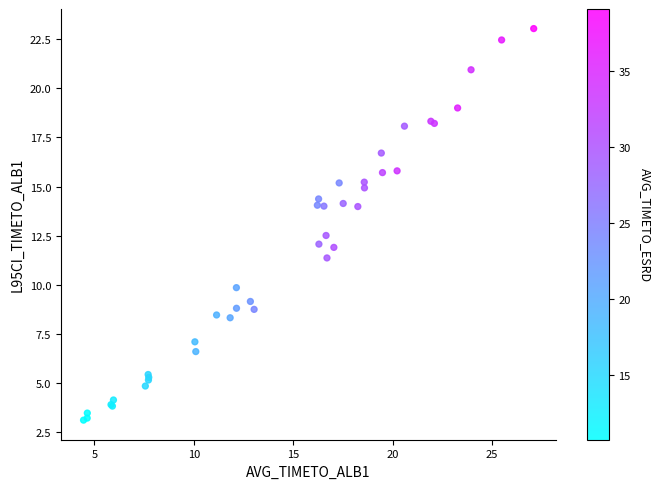

What Y value in the scatter plot is closest to 13?

12.5